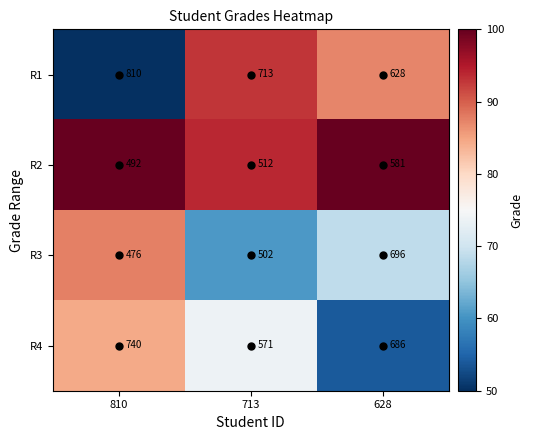

What is the lowest value of the R4 series?

54.0